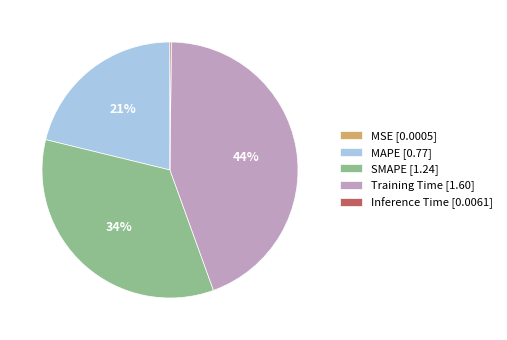

Approximately how many times larger is the value at MAPE [0.77] compared to SMAPE [1.24]?

0.6